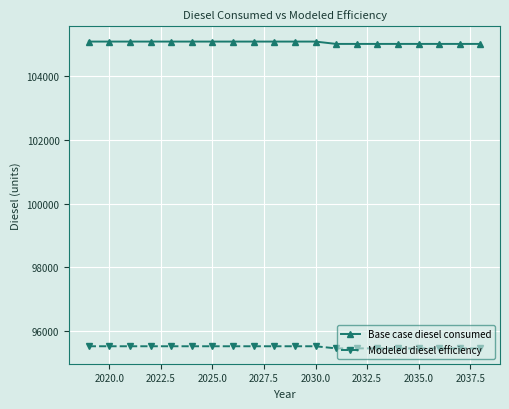

True or false: Modeled diesel efficiency and Base case diesel consumed intersect in this chart.

False